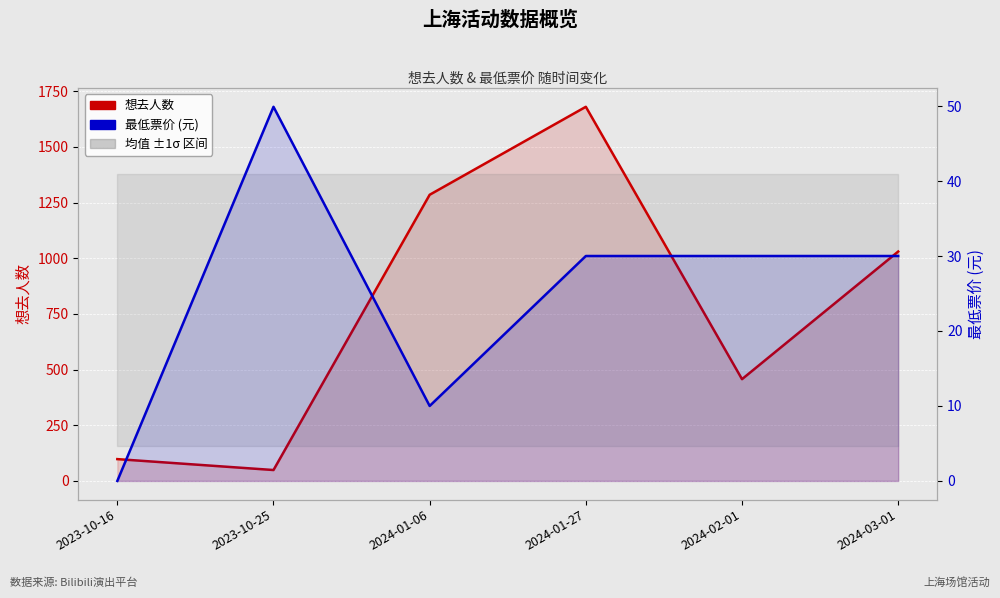

Which series has the largest total across all categories?

想去人数